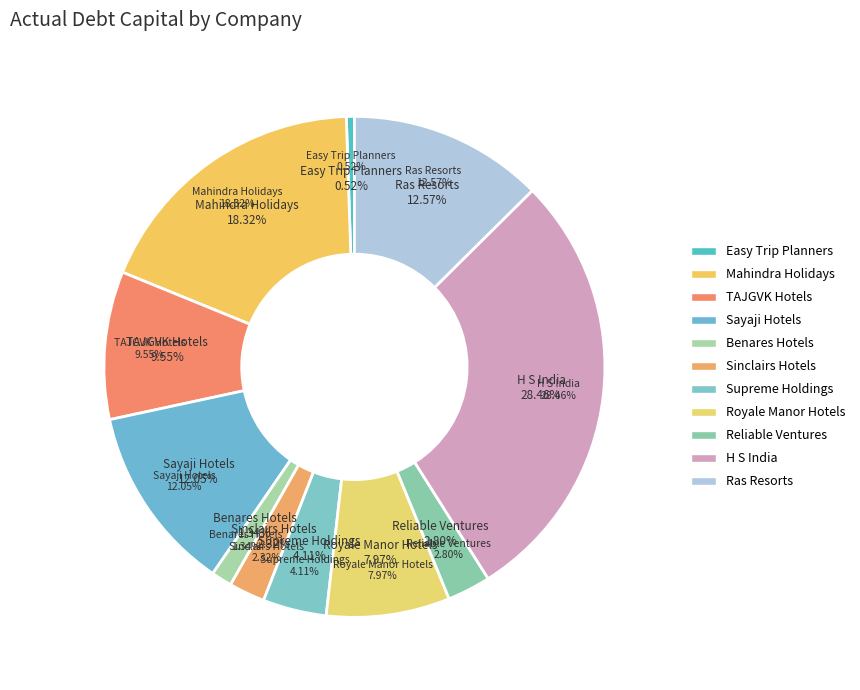

What is the largest slice in the pie chart?

H S India